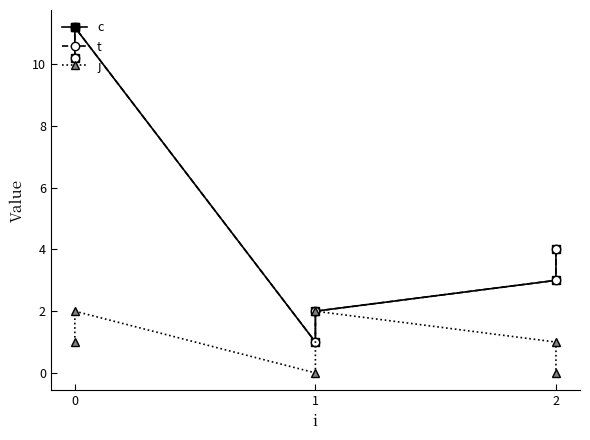

What is the difference between the second highest and minimum values in the j series?

2.0